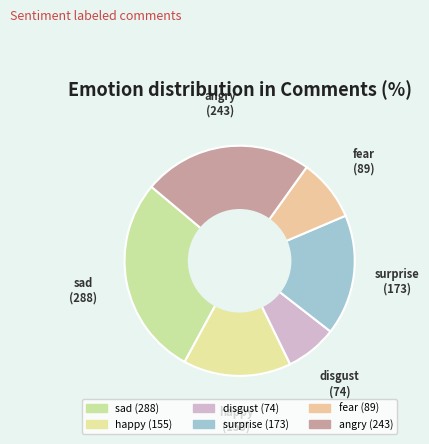

To the nearest percent, what portion does happy represent?

15%